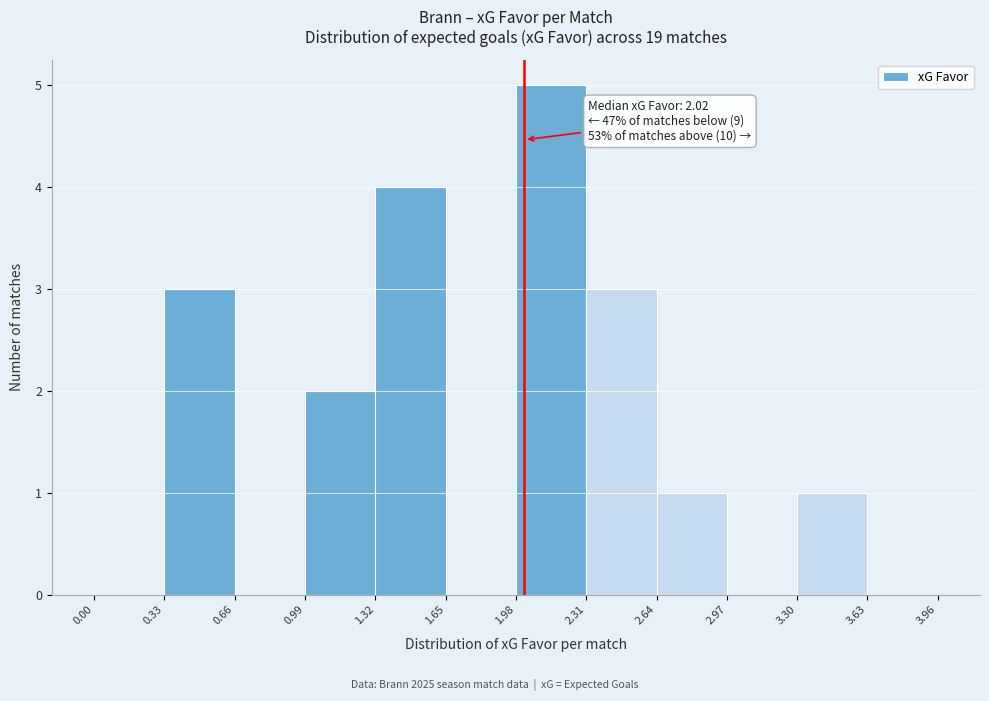

Over which range of the x-axis is the bar tallest?

1.98 to 2.31